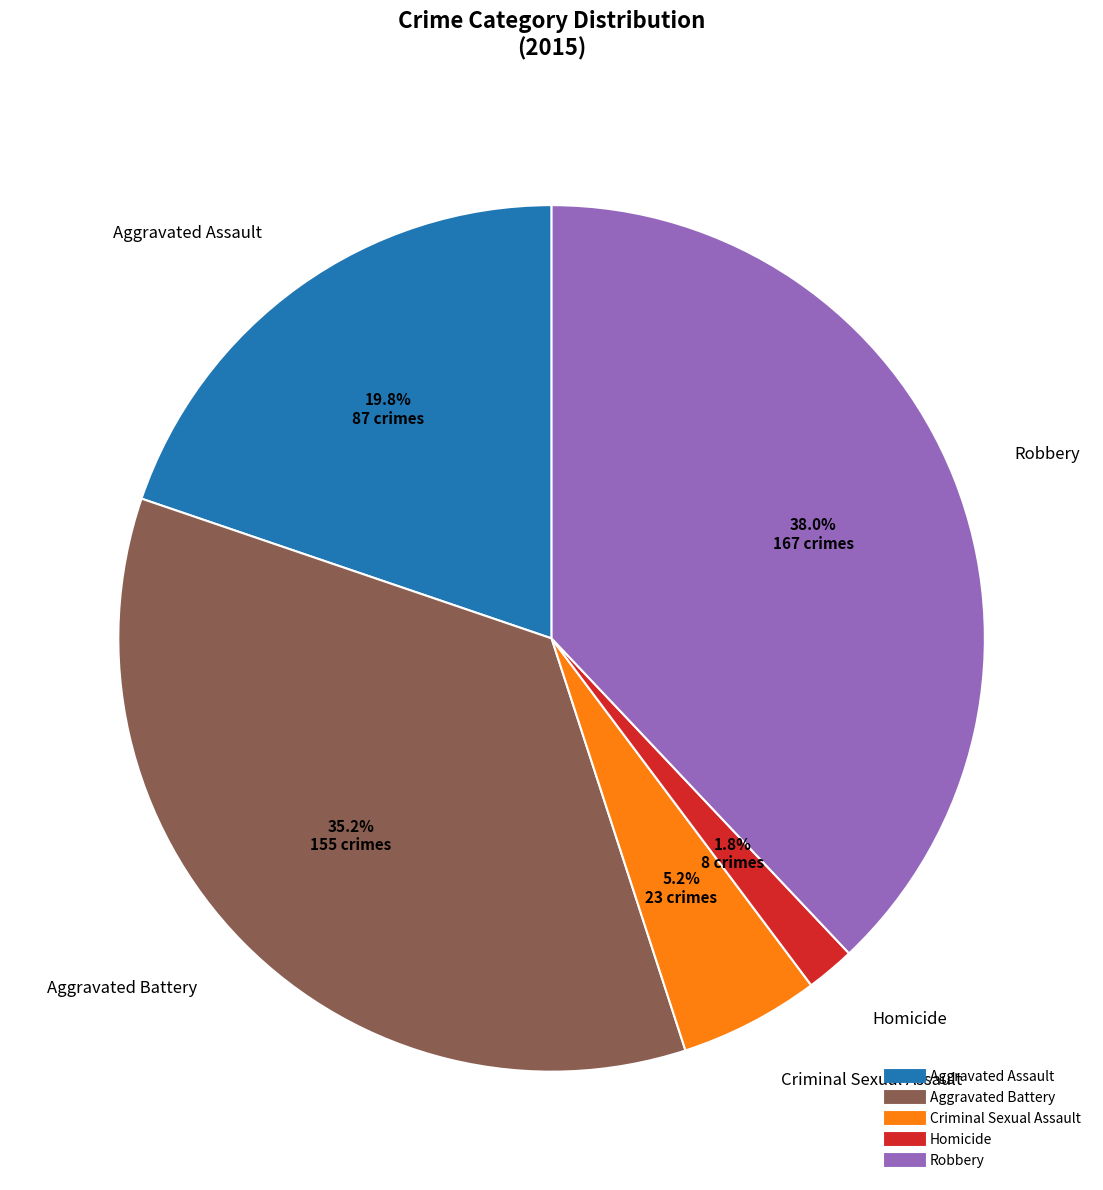

What portion of the pie excludes Homicide?

98.2%